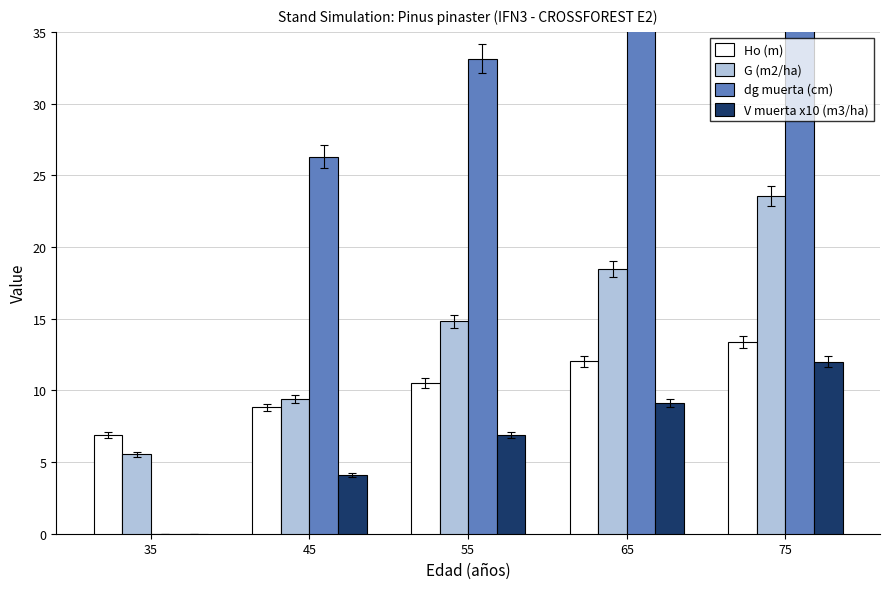

Is the value of G (m2/ha) at 35 greater than the value of V muerta x10 (m3/ha) at 35?

Yes